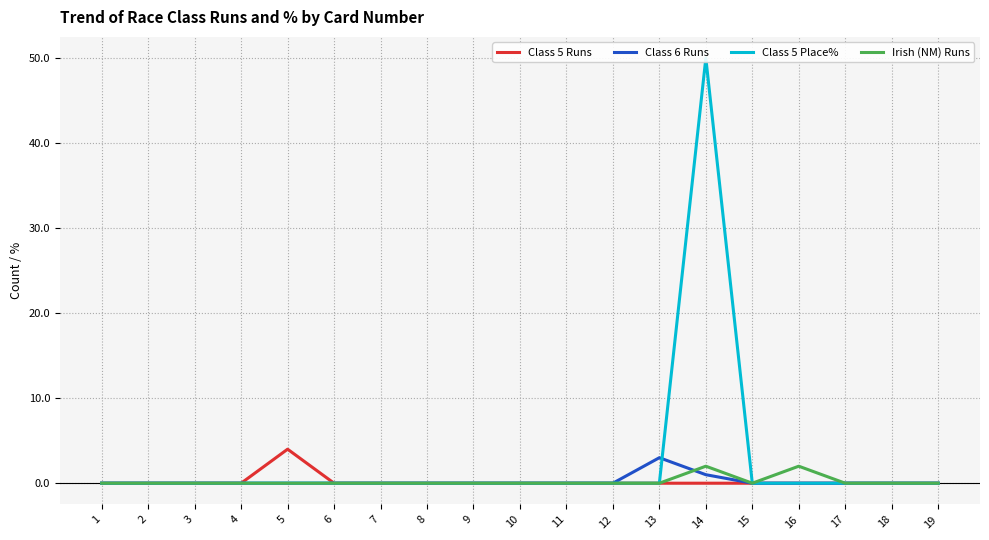

Rank the series by their maximum value, from lowest to highest.

Irish (NM) Runs, Class 6 Runs, Class 5 Runs, Class 5 Place%